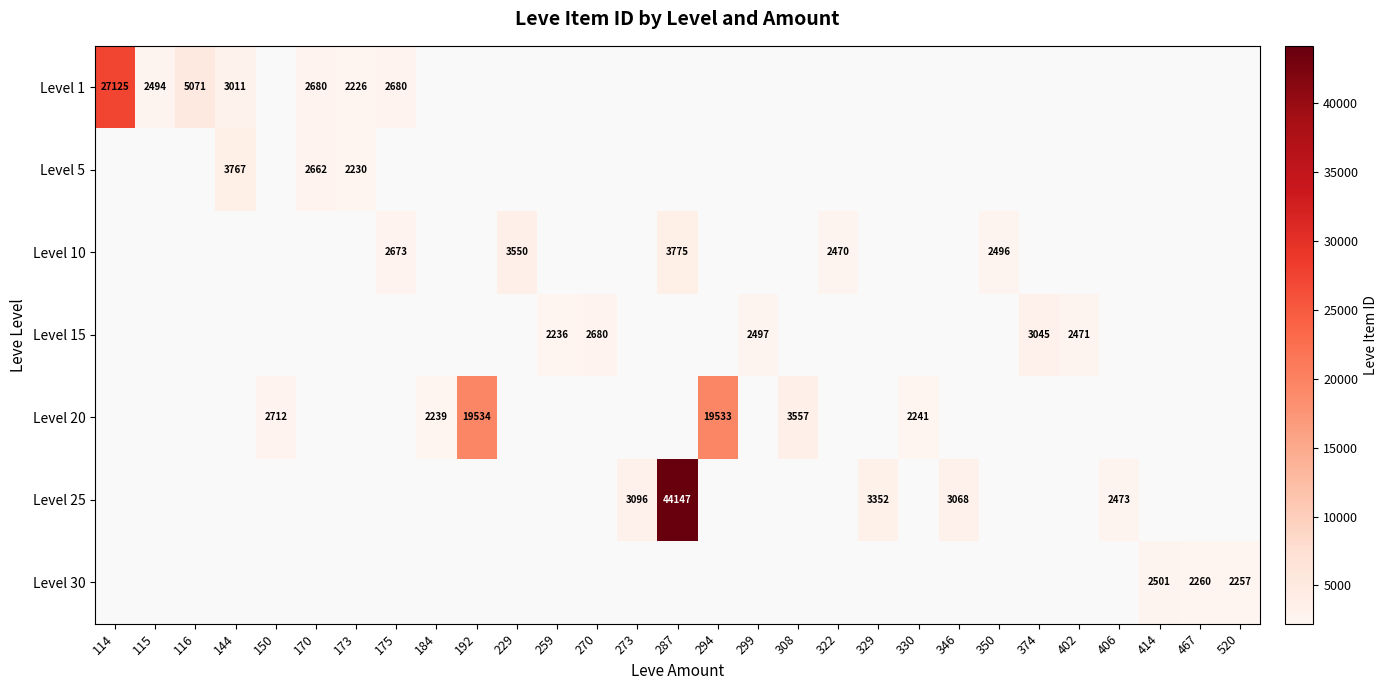

What is the greatest value displayed?

44147.0